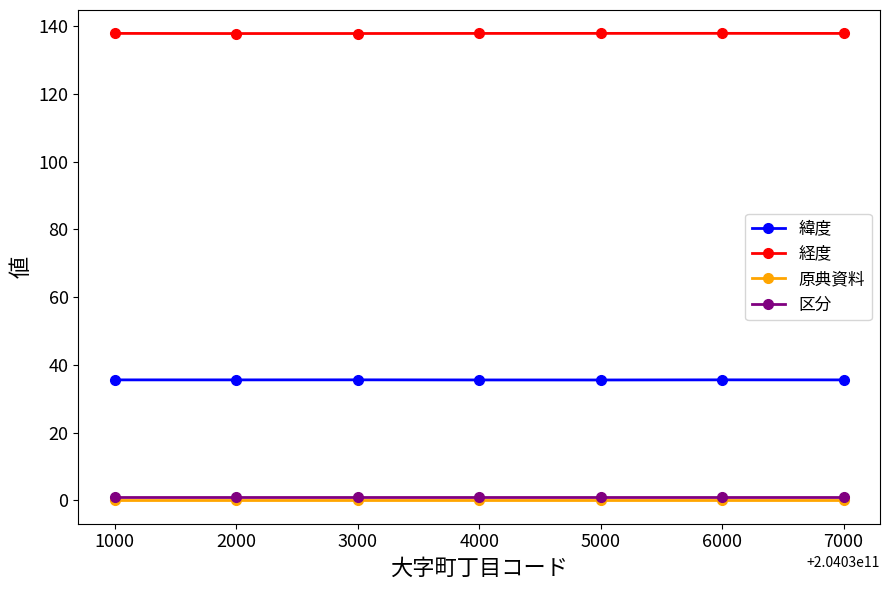

Is the value of 原典資料 at 3000 greater than the value of 経度 at 6000?

No